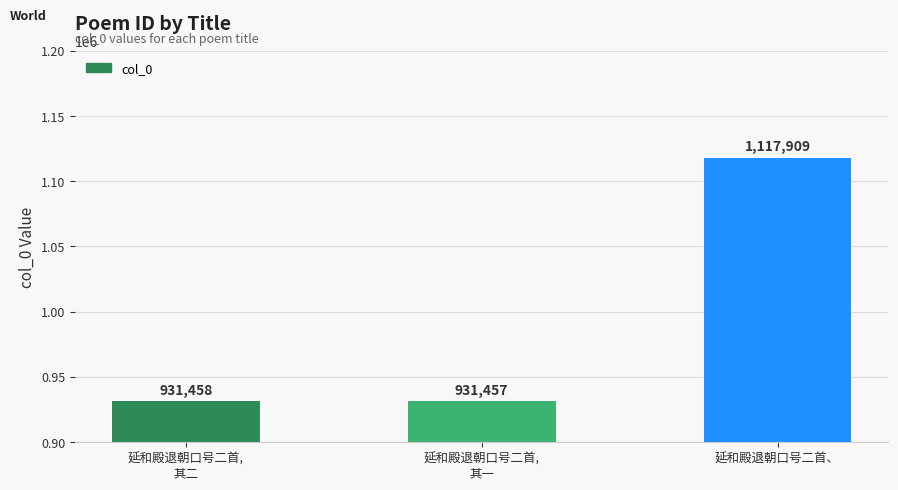

Is it true that the value at 延和殿退朝口号二首,
其一 is 931457?

True